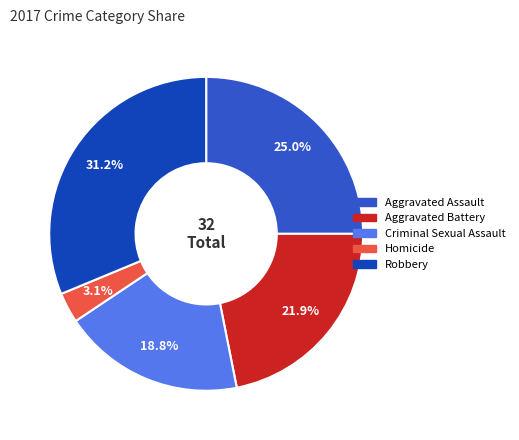

What is the total percentage of Robbery and Criminal Sexual Assault?

50.0%